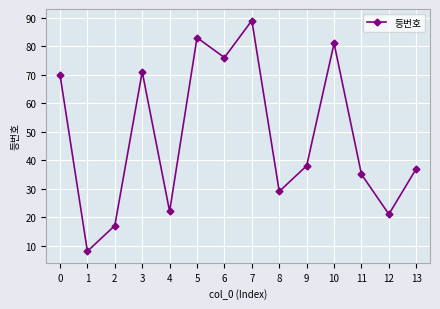

The value at 8 is 52. True or false?

False